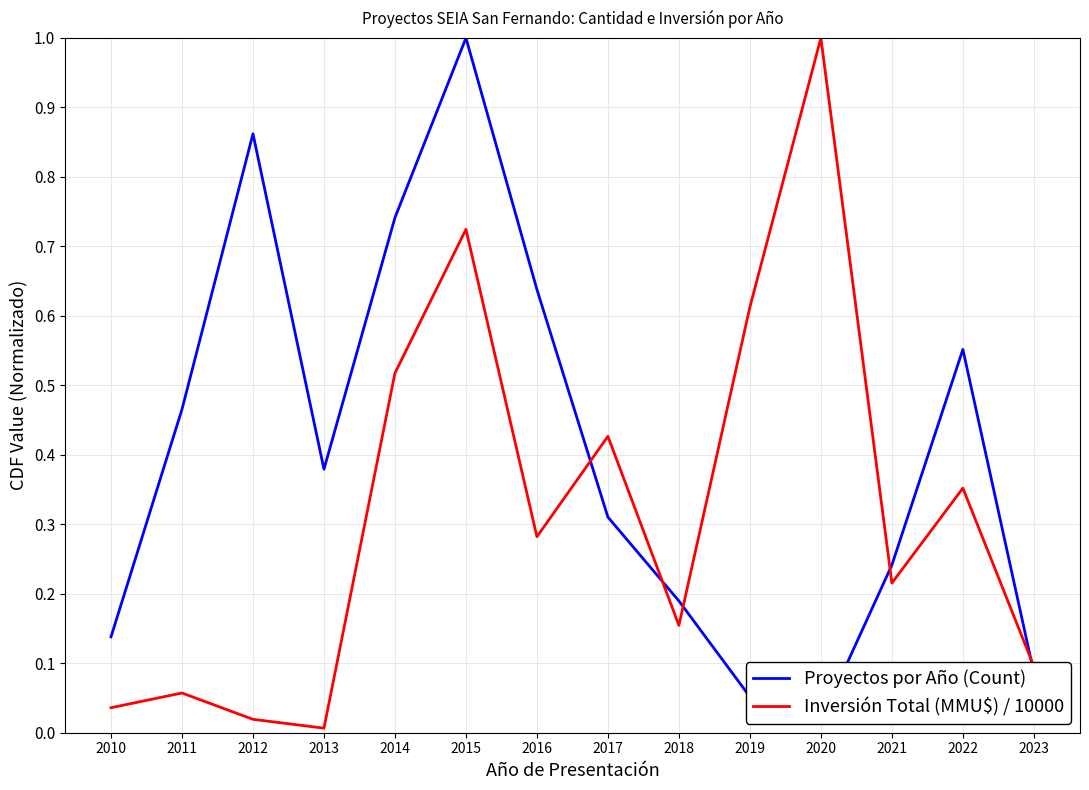

Rank the series at 2010 from highest to lowest value.

Proyectos por Año (Count), Inversión Total (MMU$) / 10000